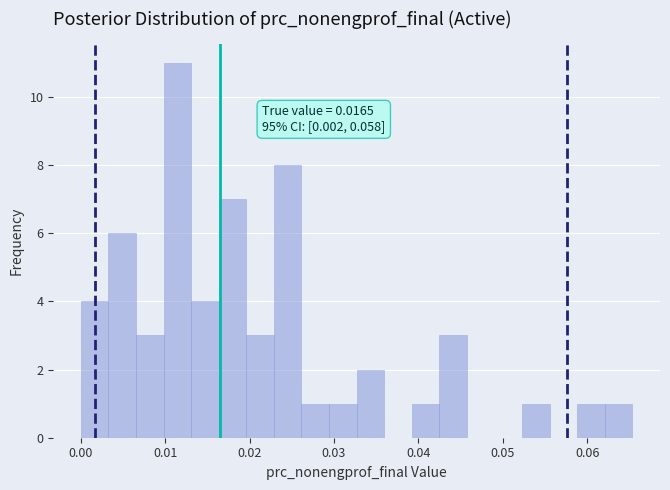

Around what value on the x-axis is the tallest bar? Give the approximate position of its centre, as read against the axis.

0.011